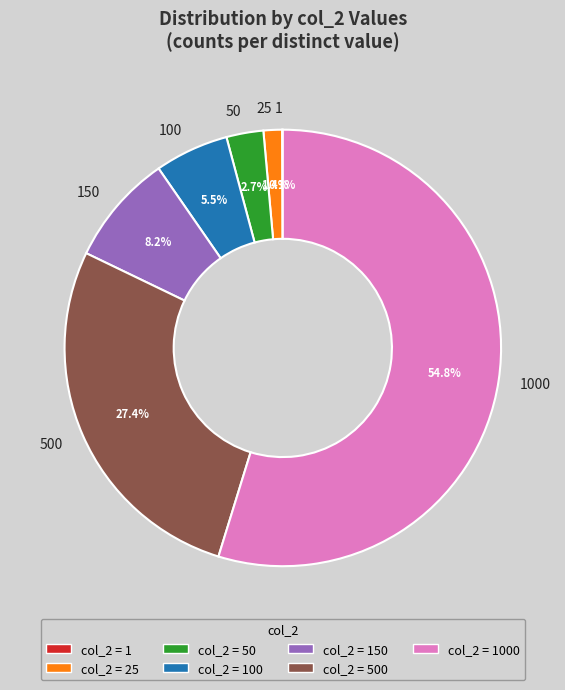

Is there any slice that represents more than half of the pie?

Yes